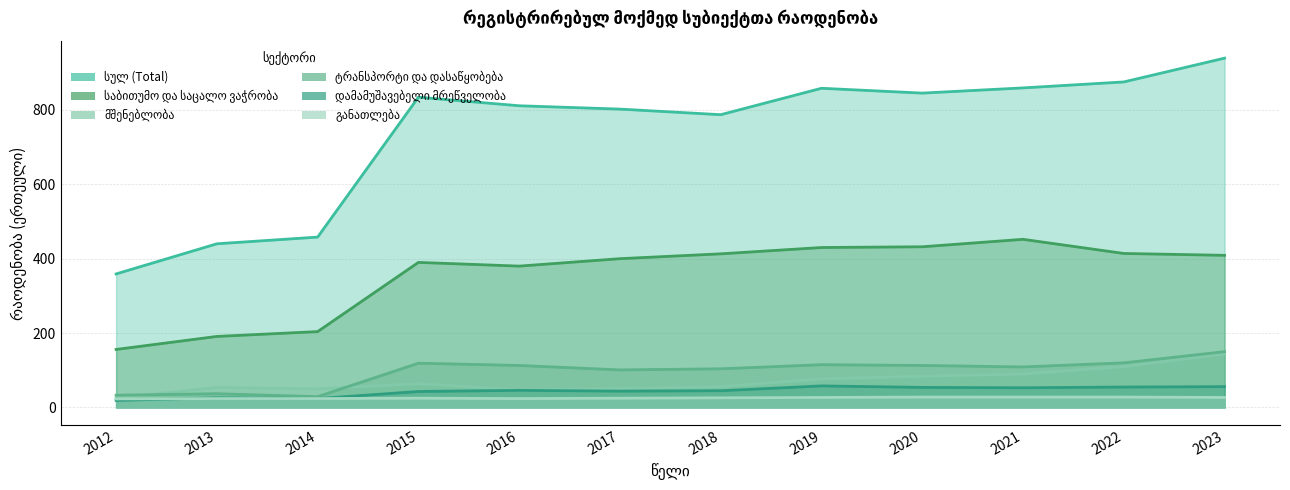

At which category does განათლება reach its first local valley?

2016